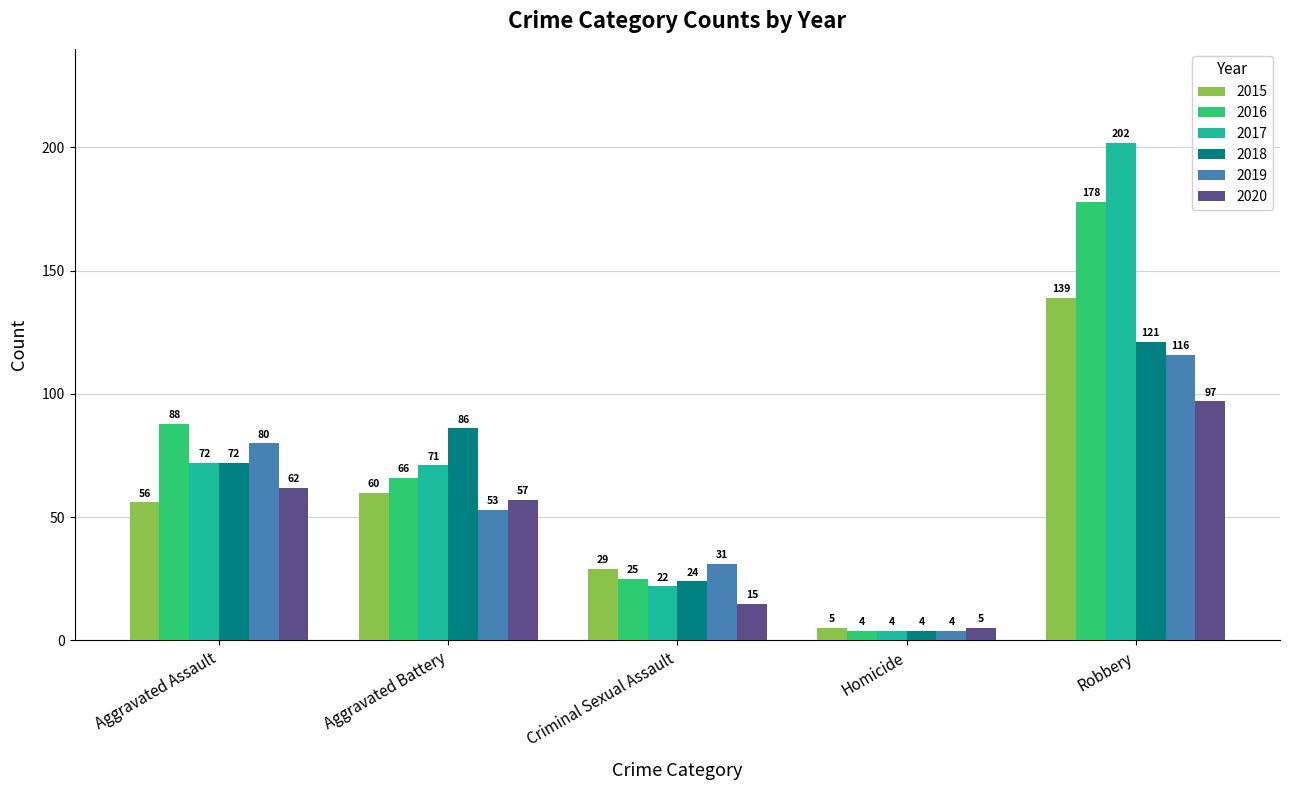

Rank the series at Robbery from lowest to highest value.

2020, 2019, 2018, 2015, 2016, 2017